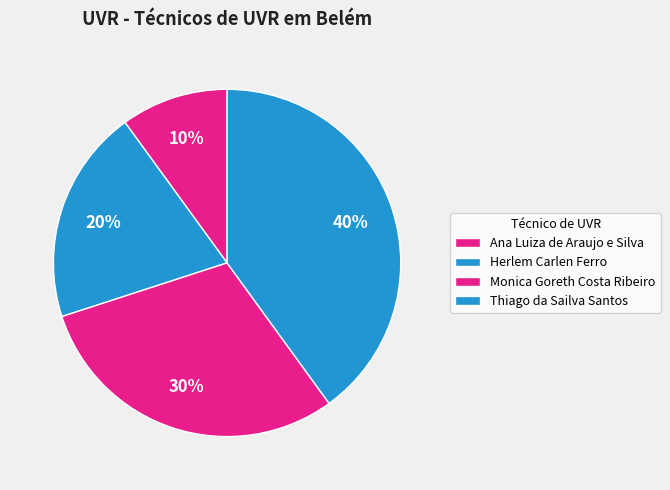

To the nearest percent, what is the difference between the Ana Luiza de Araujo e Silva and Monica Goreth Costa Ribeiro slice percentages?

20%